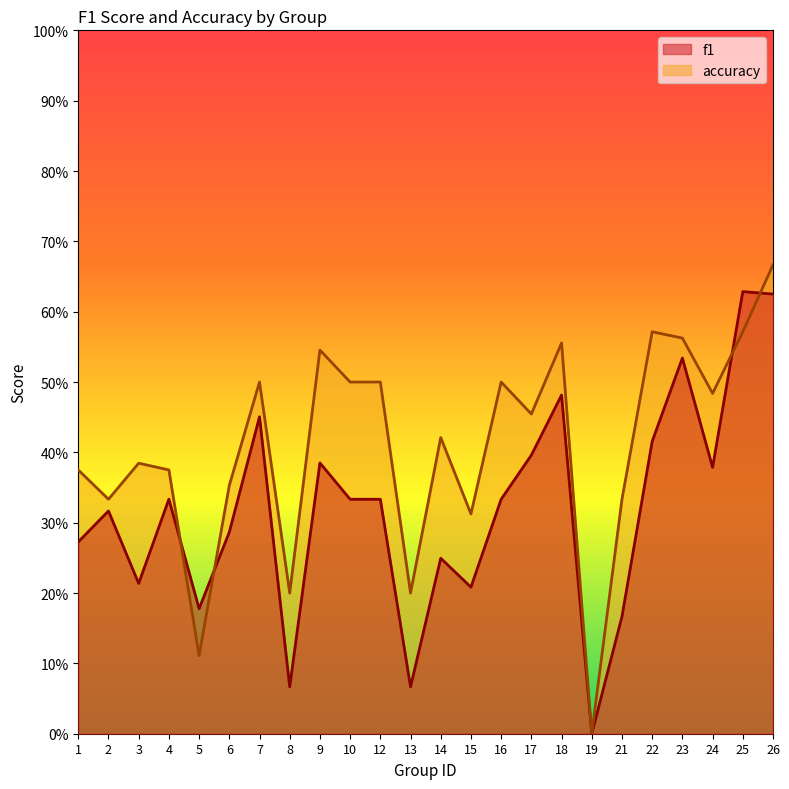

What is the value of the f1 point at the 15th from the left?

0.3